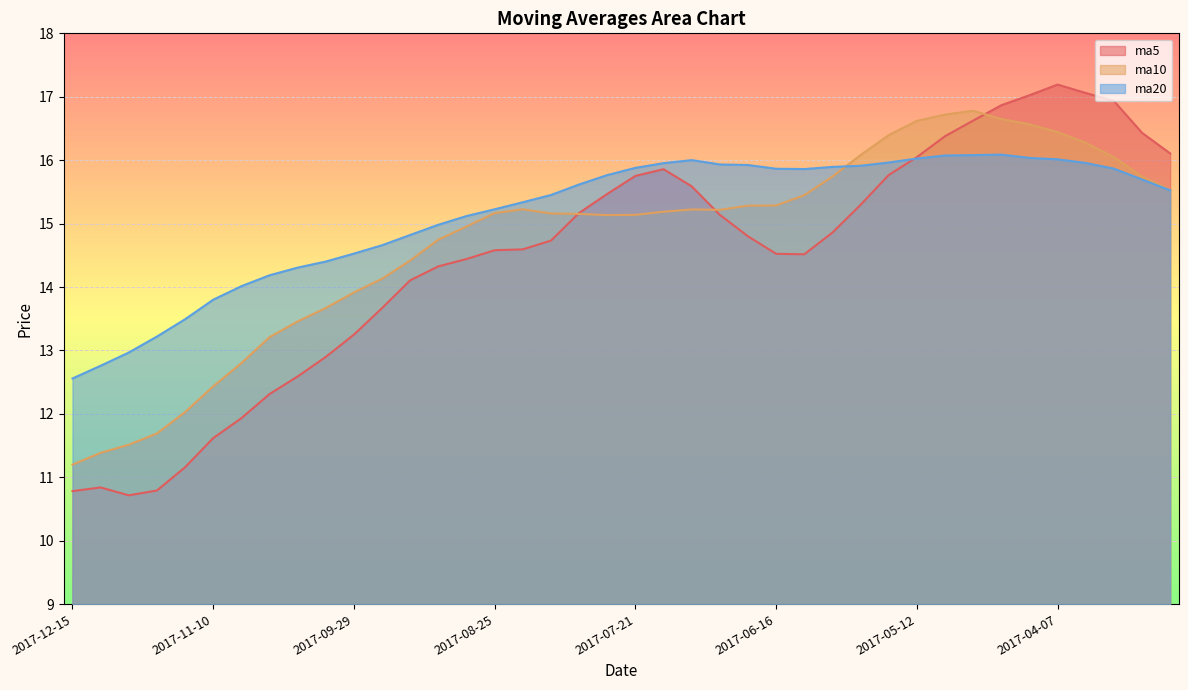

What position from the right is 2017-06-30?

17